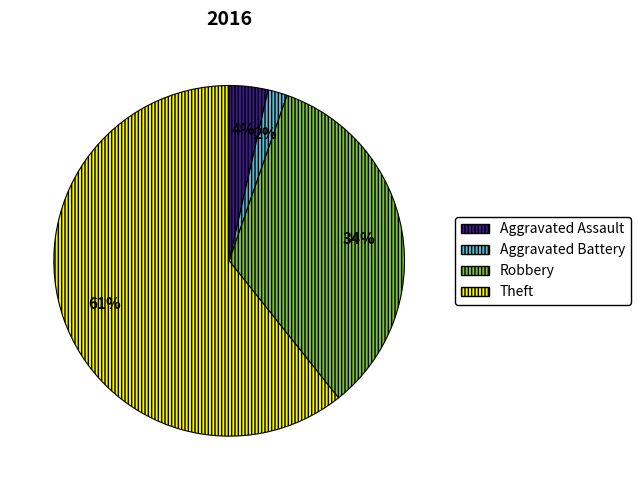

What is the smallest slice in the pie chart?

Aggravated Battery